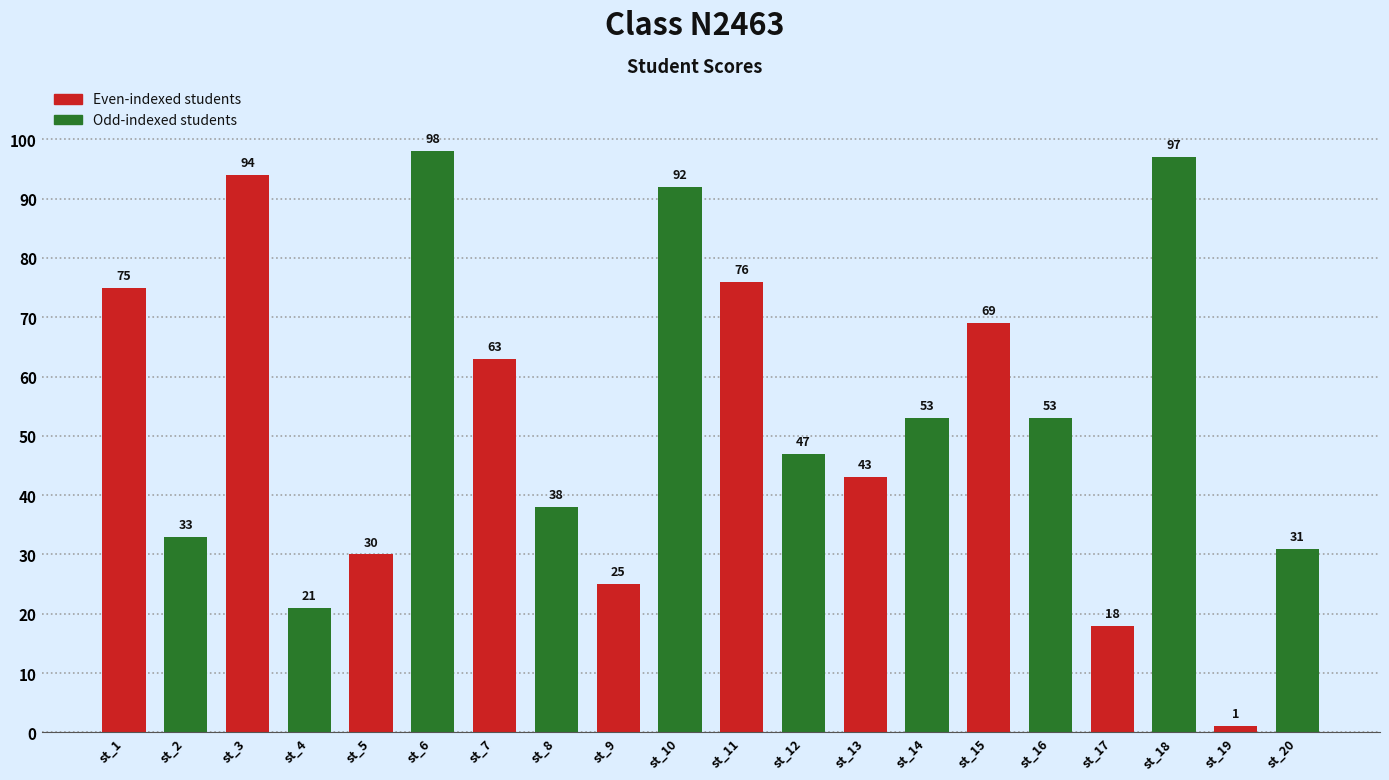

What is the change in value from st_15 to st_16?

-16